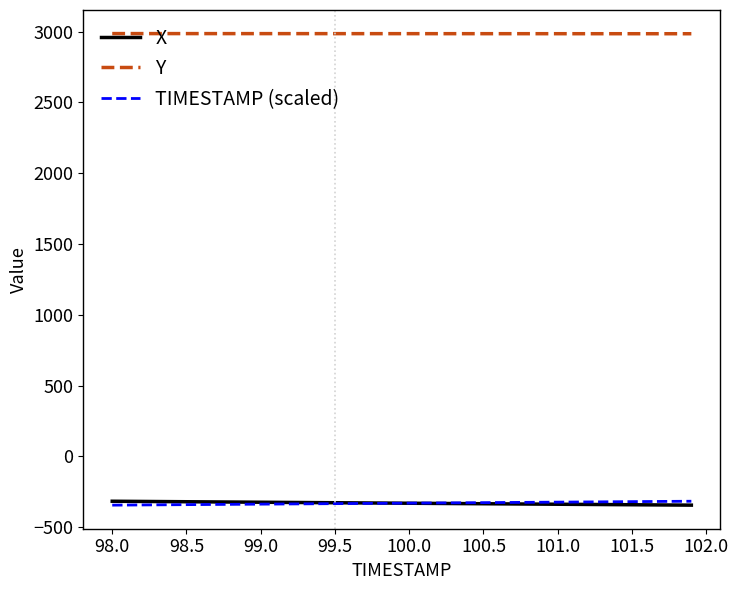

What is the sum of all TIMESTAMP (scaled) values?

-2967.9